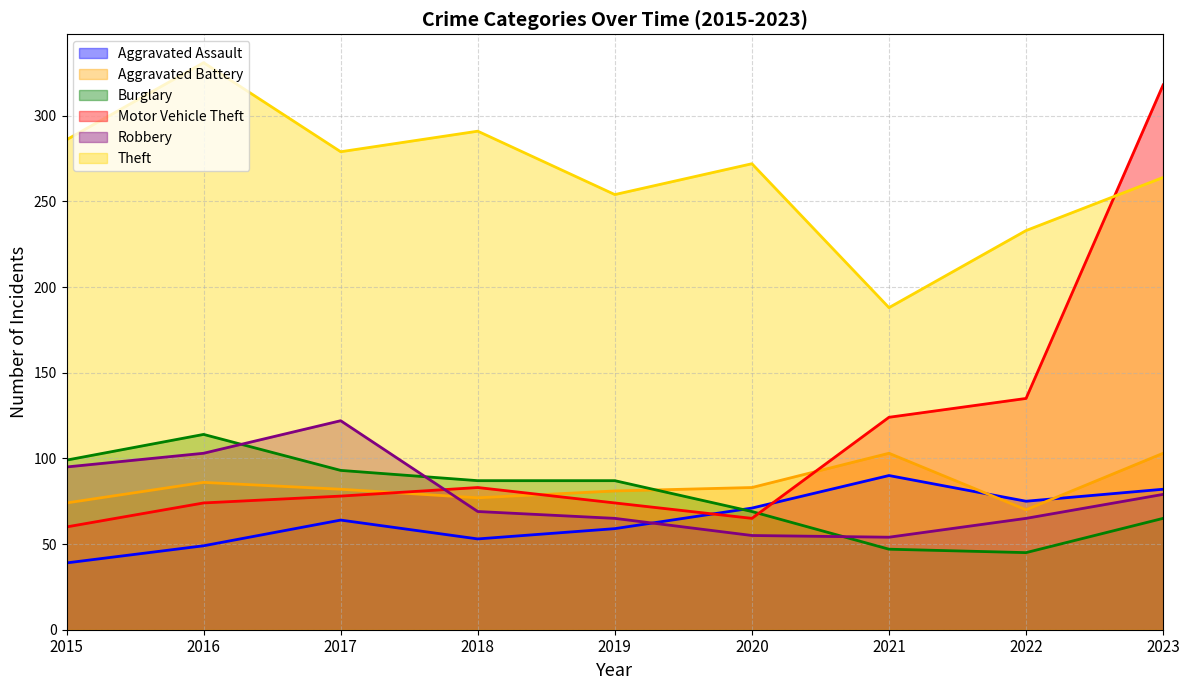

In Burglary, how many points are lower than both neighbors (excluding endpoints)?

1